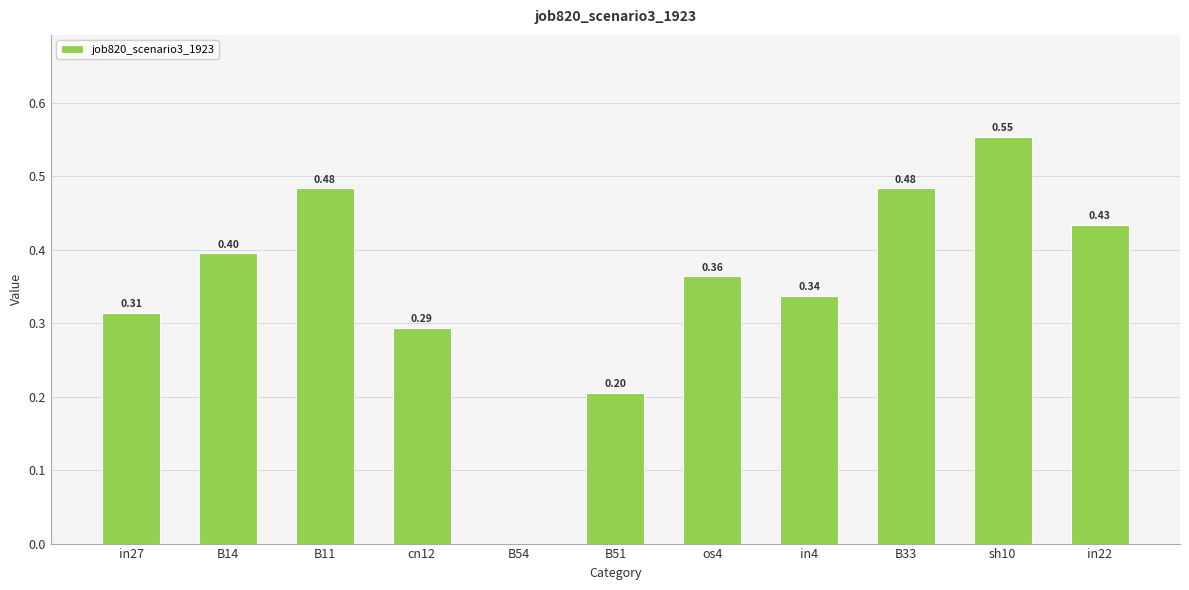

How many series are shown in this chart?

1